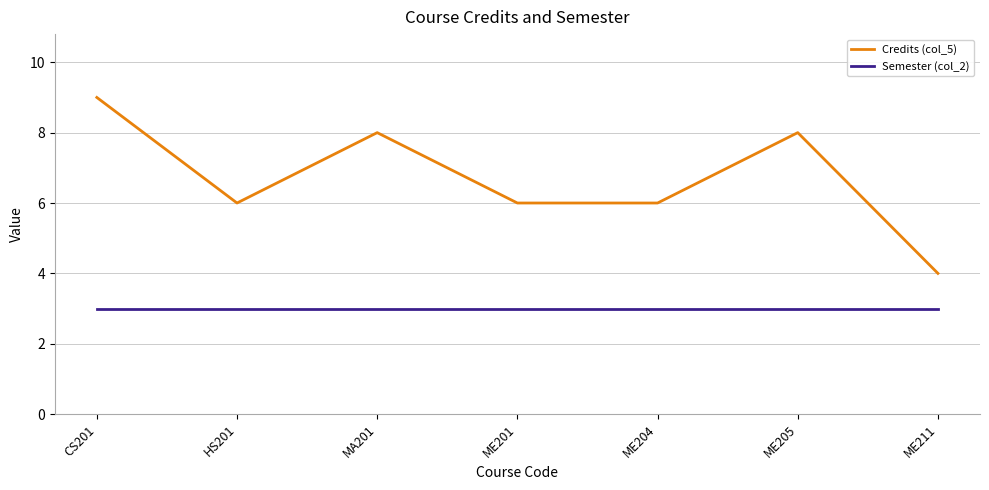

True or false: Semester (col_2) and Credits (col_5) cross at least once.

False